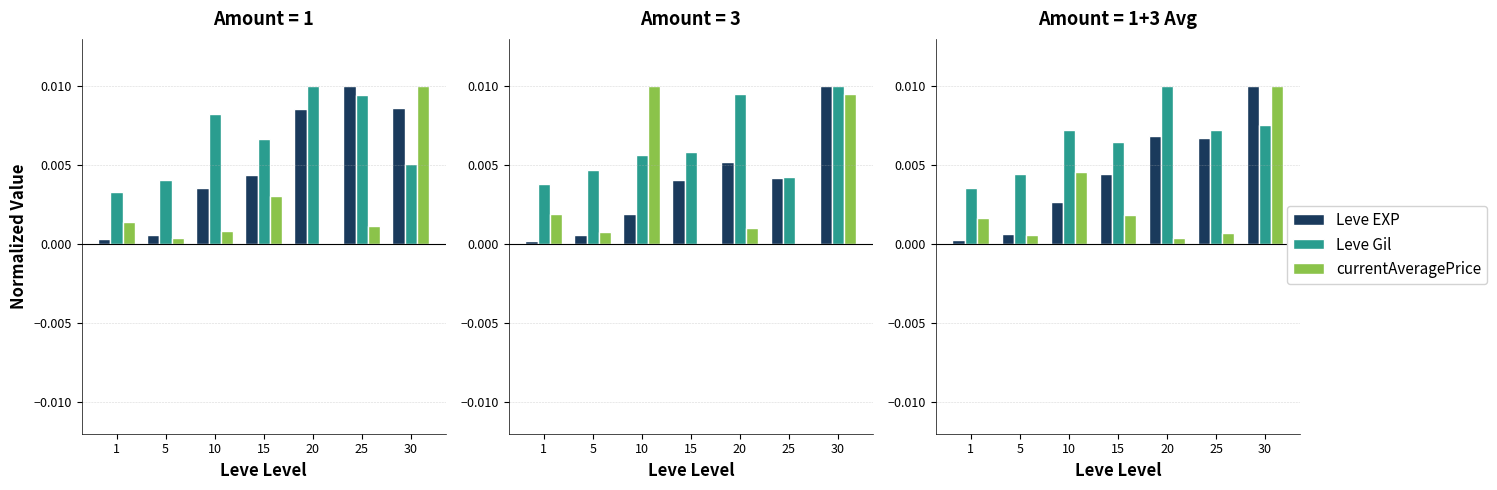

The Leve EXP series shows 0.0 at 10. True or false?

True